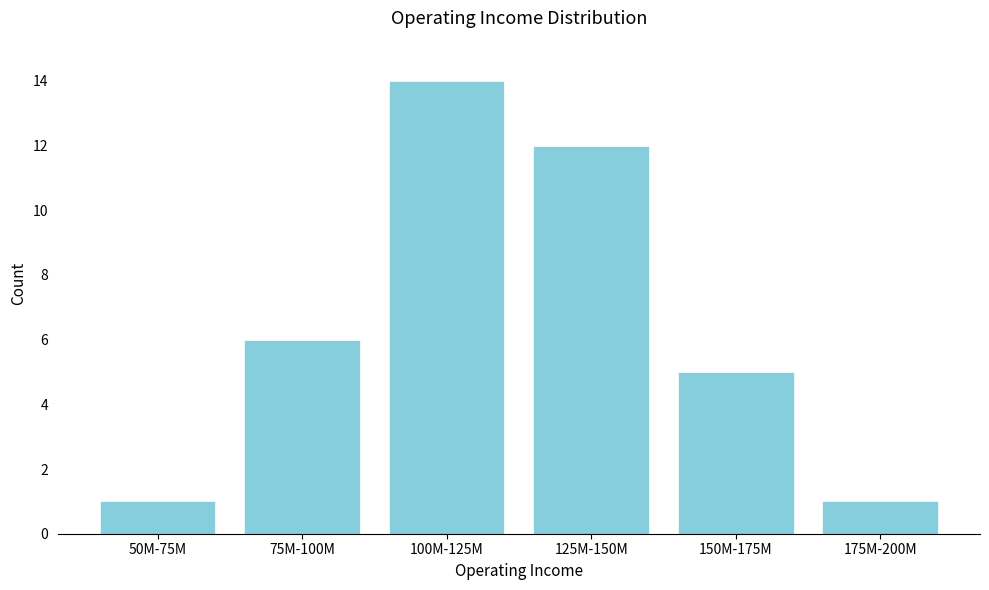

Reading left to right, list all the values displayed in this chart.

1	6	14	12	5	1